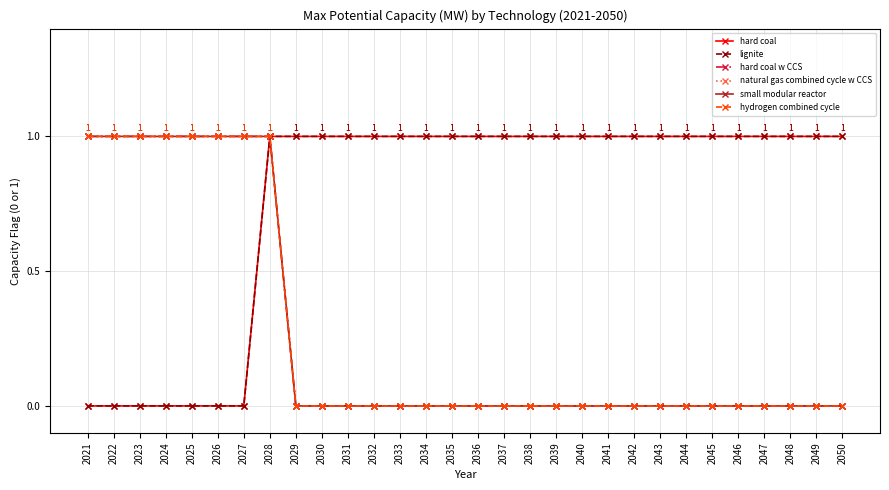

What value does the lignite series have at 2043?

1